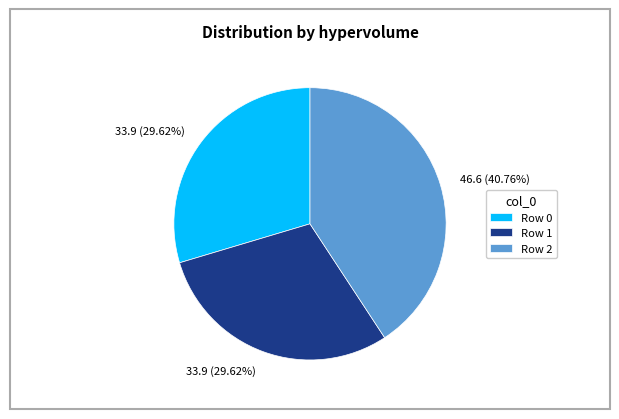

To the nearest percent, what is the difference between the largest and smallest slice percentages?

11%